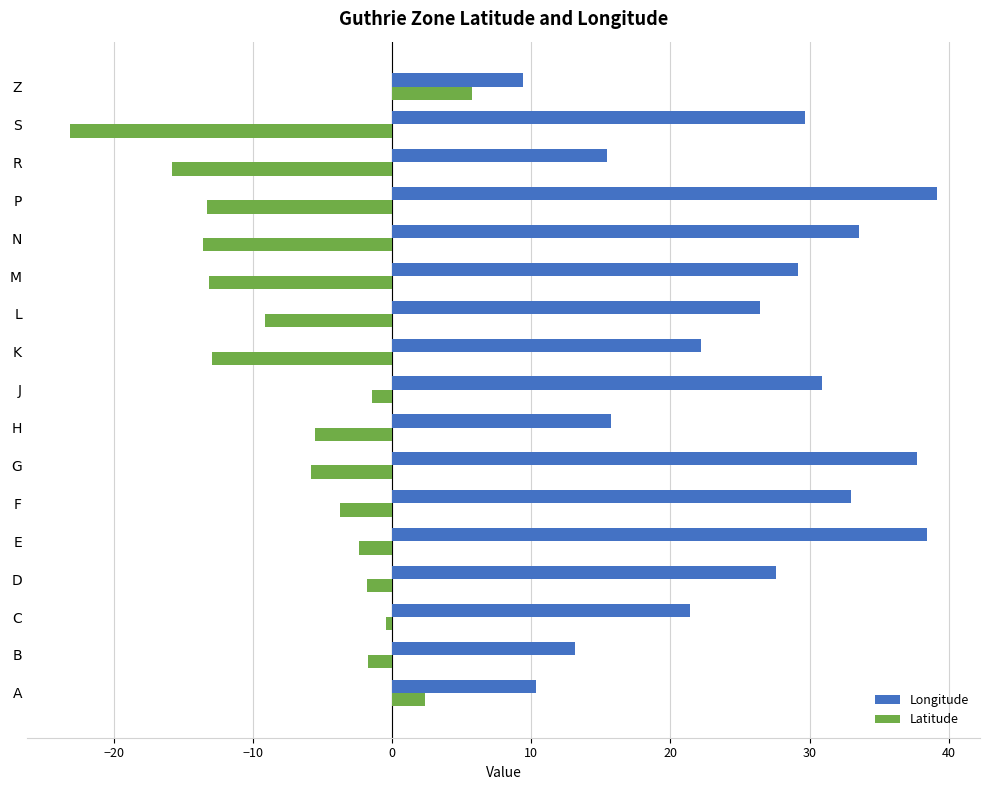

Is the value of Longitude at D greater than the value of Latitude at D?

Yes